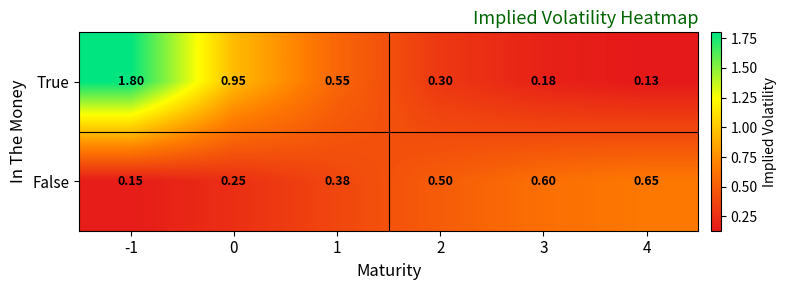

Which series has the largest total across all categories?

True